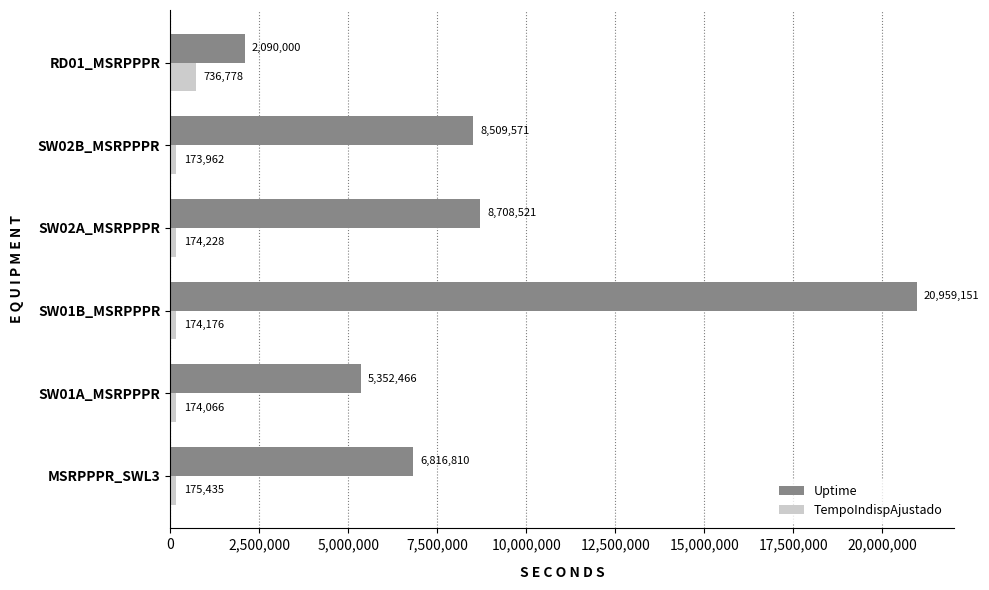

Which series has the largest total across all categories?

Uptime